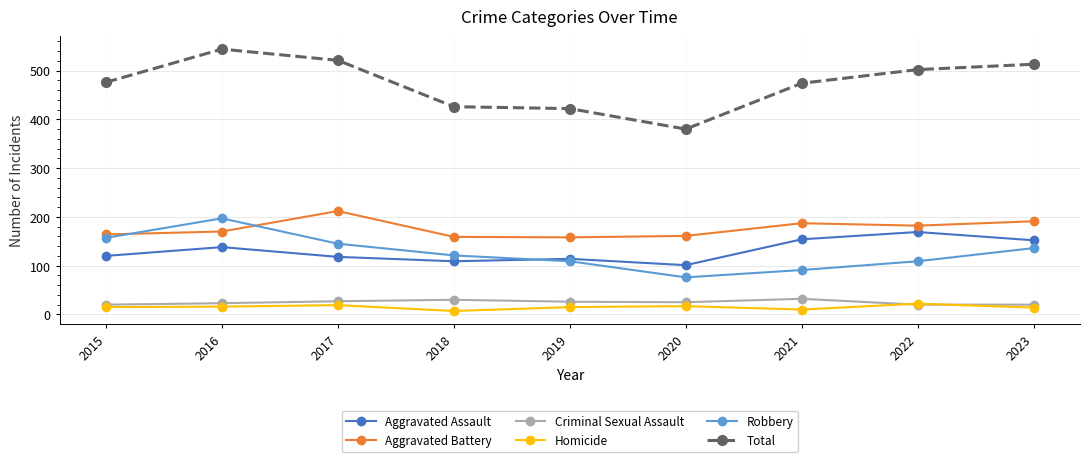

What is the maximum value shown in the chart?

544